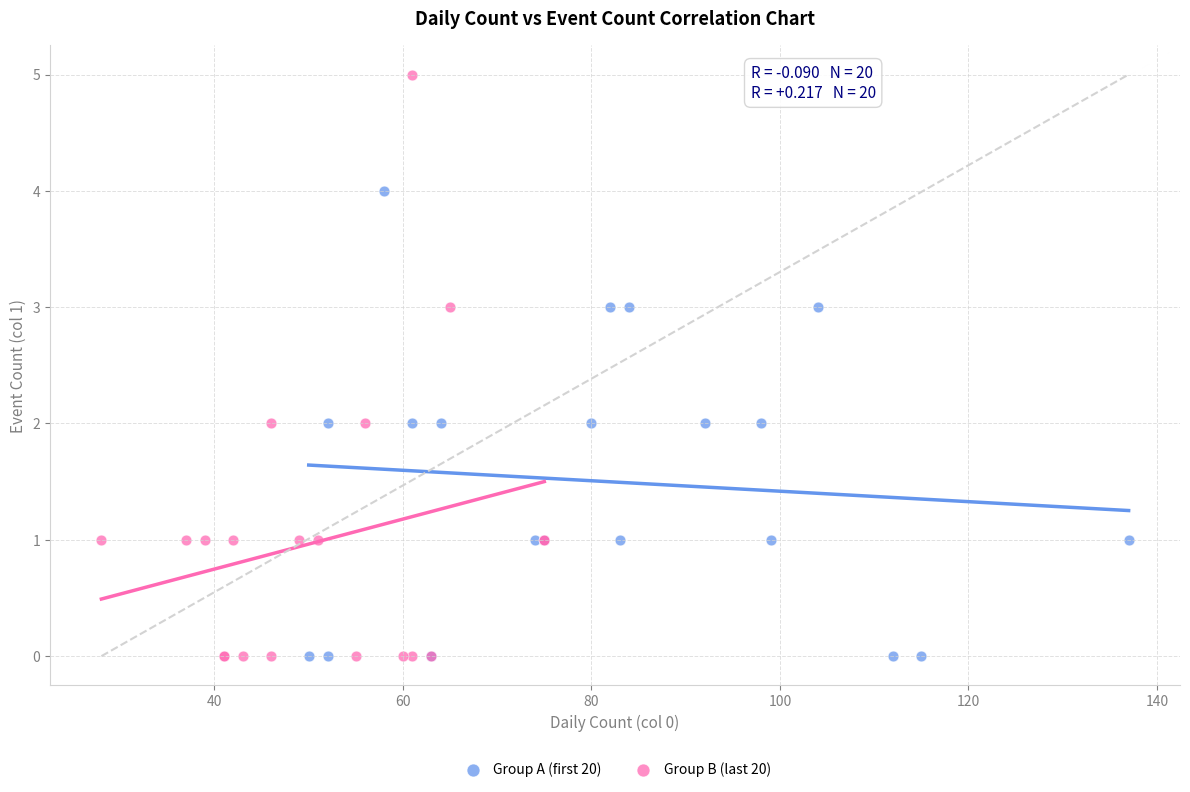

Which series contains the highest Y value?

Group B (last 20)